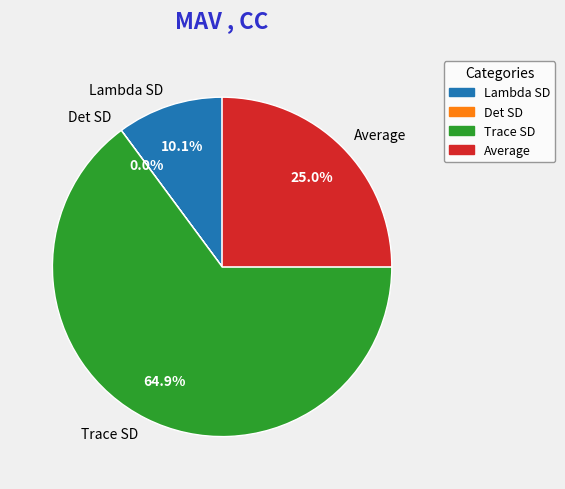

To the nearest percent, what is the average slice percentage?

25%